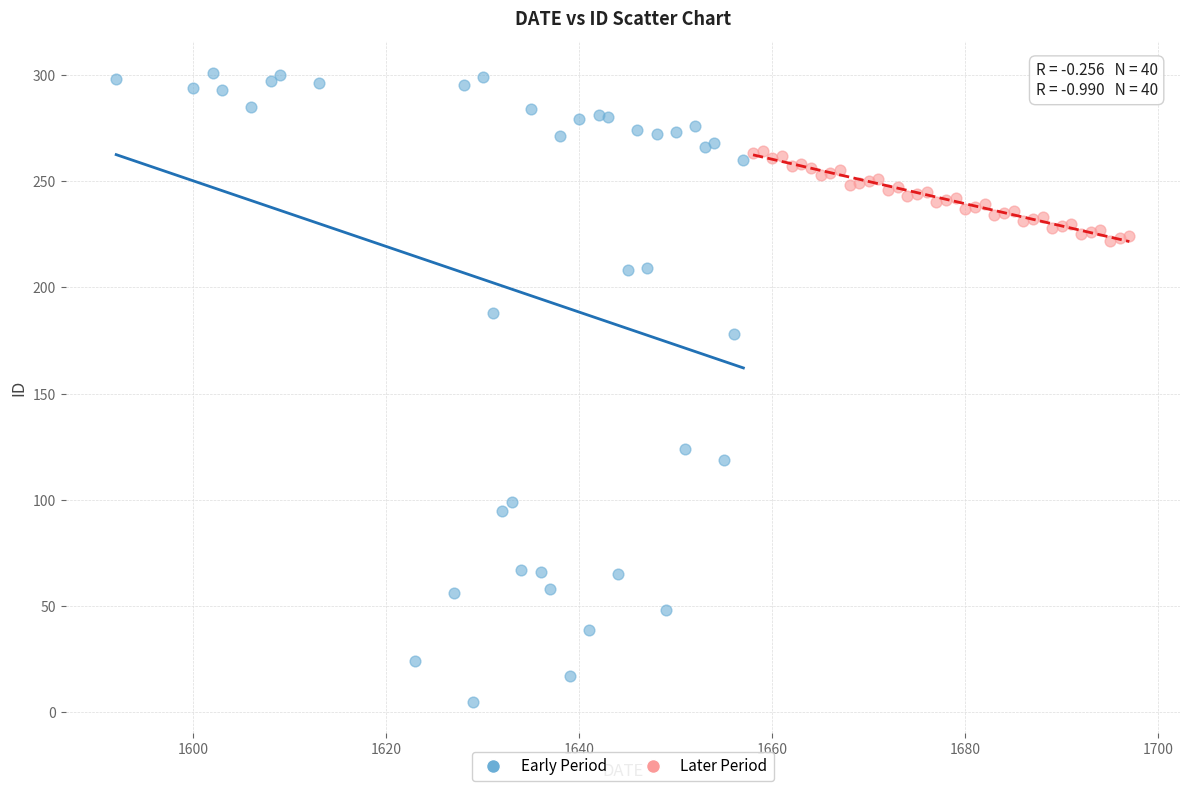

Which series reaches the minimum Y coordinate?

Early Period